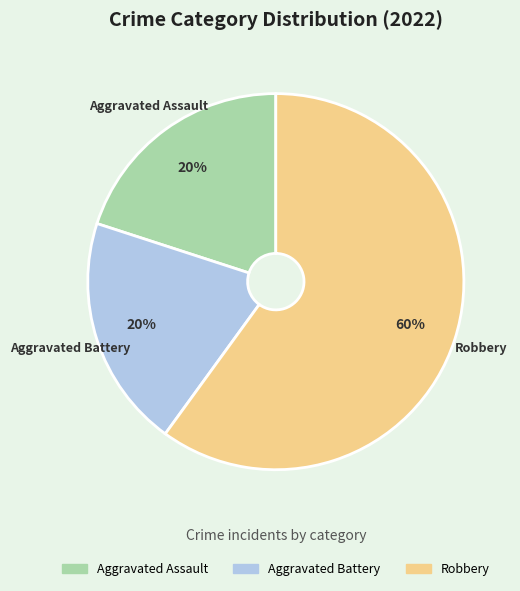

To the nearest percent, what is the combined percentage of Aggravated Battery and Robbery?

80%